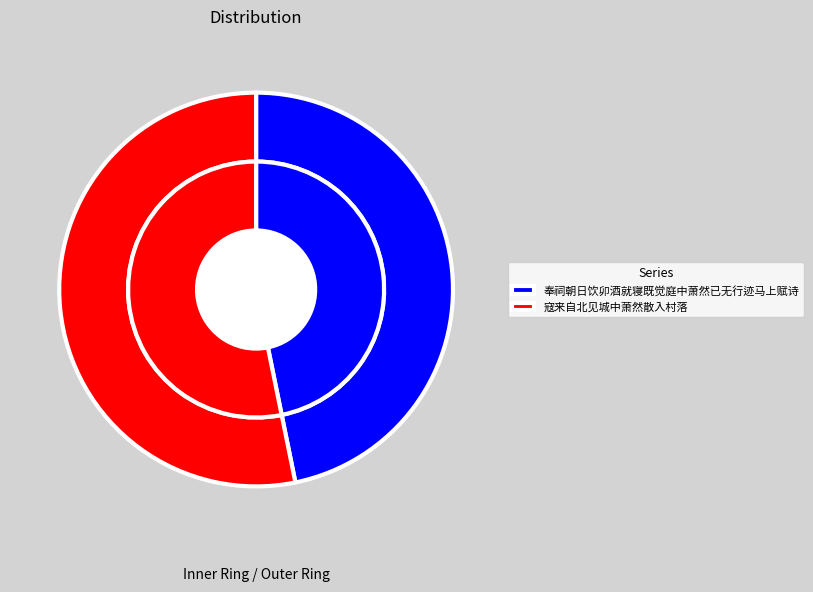

Combined, what portion of the pie is 寇来自北见城中萧然散入村落 and 奉祠朝日饮卯酒就寝既觉庭中萧然已无行迹马上赋诗?

100.0%